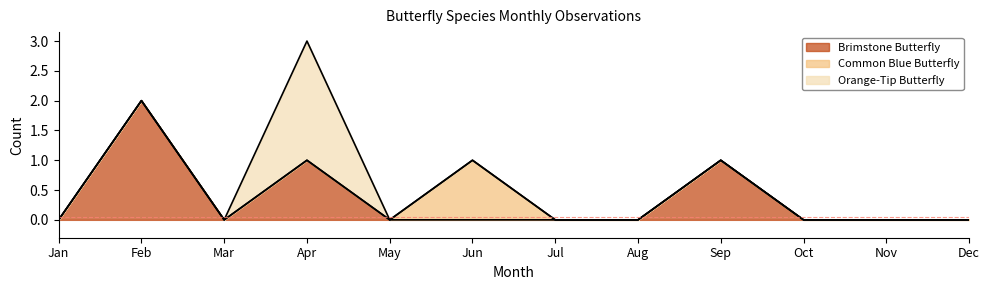

True or false: Orange-Tip Butterfly and Brimstone Butterfly intersect in this chart.

False